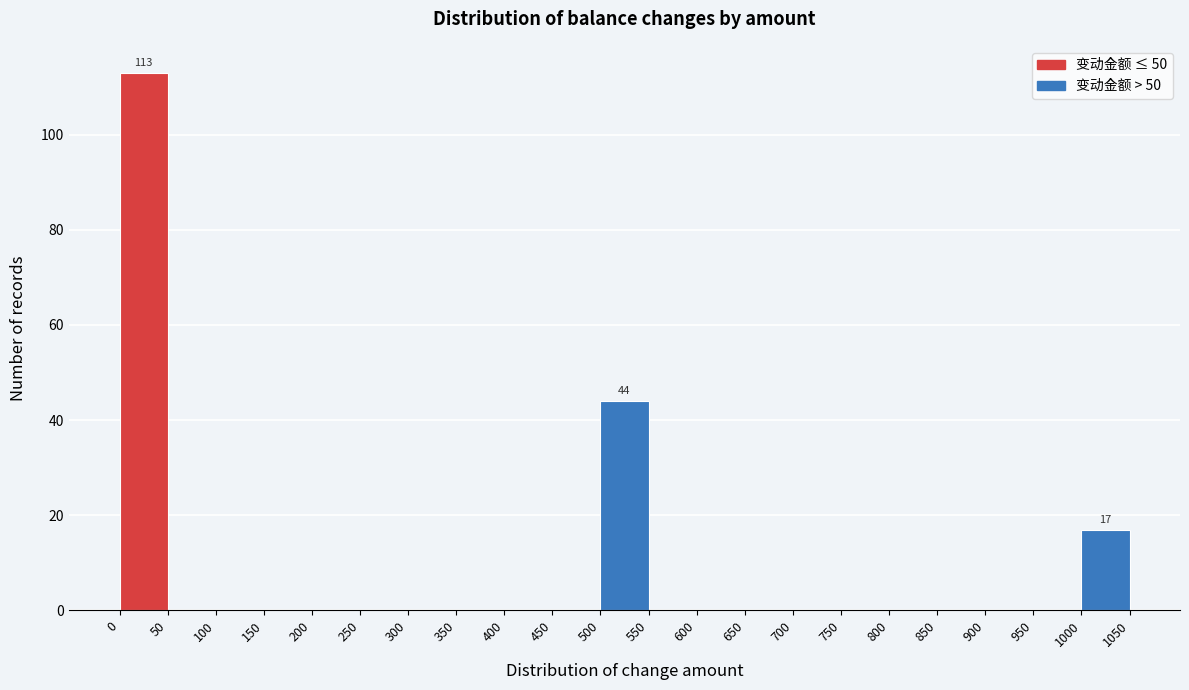

Over which range of the x-axis is the bar tallest?

0 to 50